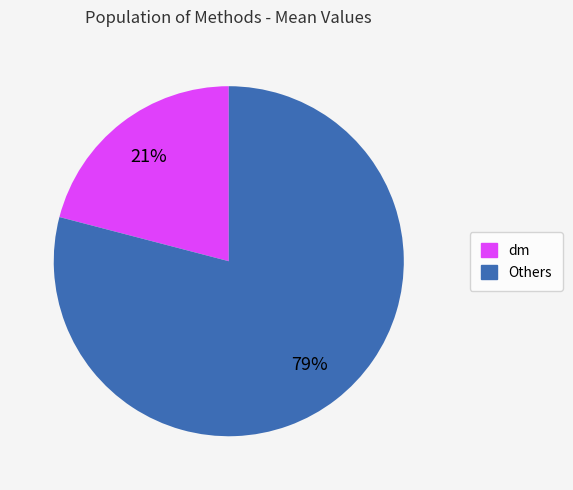

How many slices are in this pie chart?

2